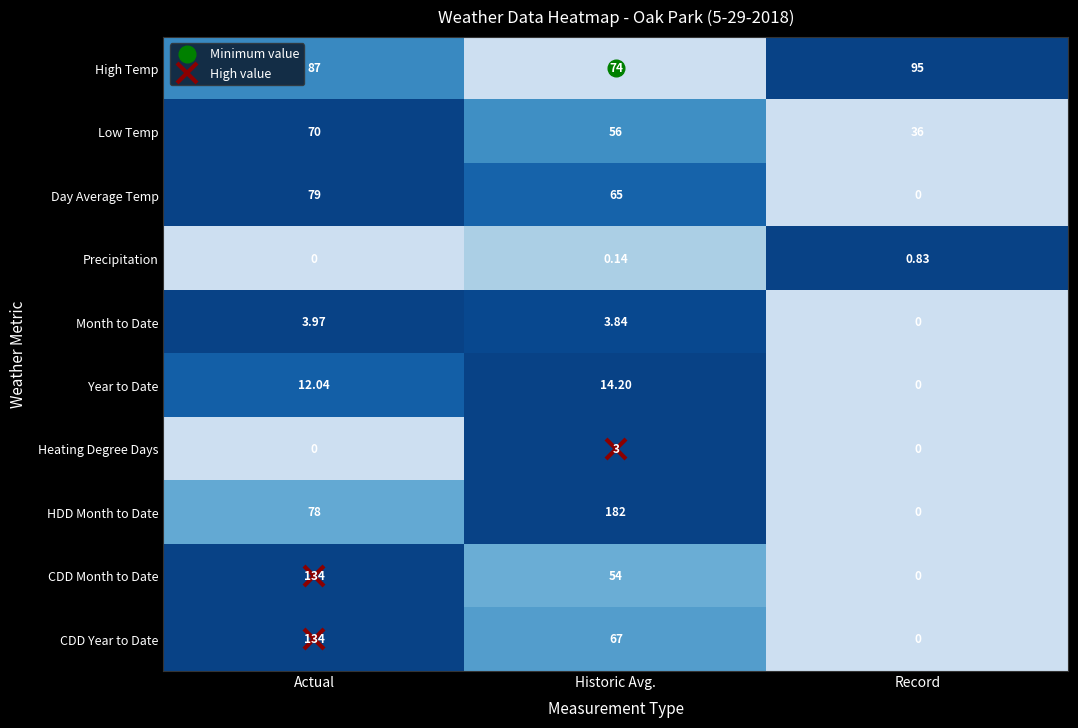

What is the total value across all series at Historic Avg.?

519.2